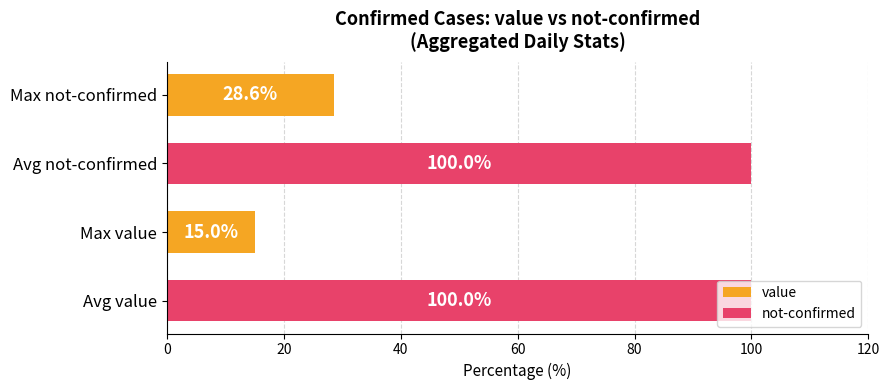

What is the minimum value shown in the chart?

15.0